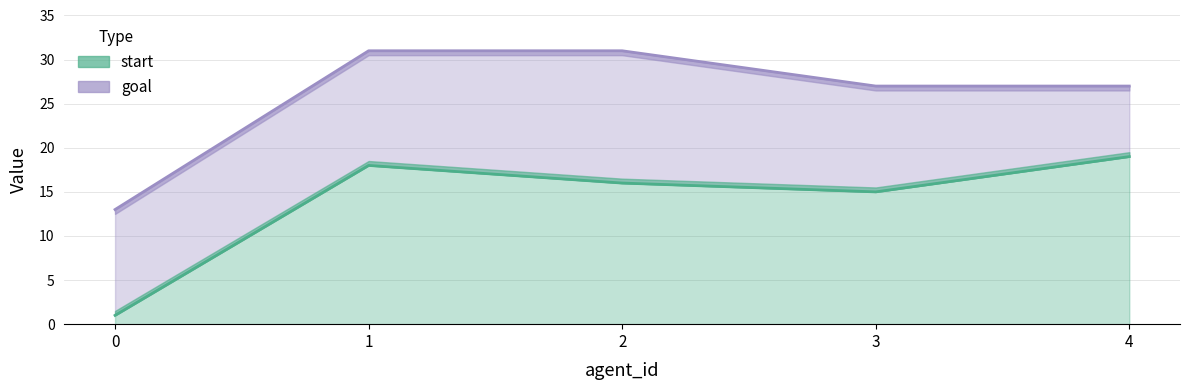

What is the difference between the maximum and minimum values in the start_line series?

18